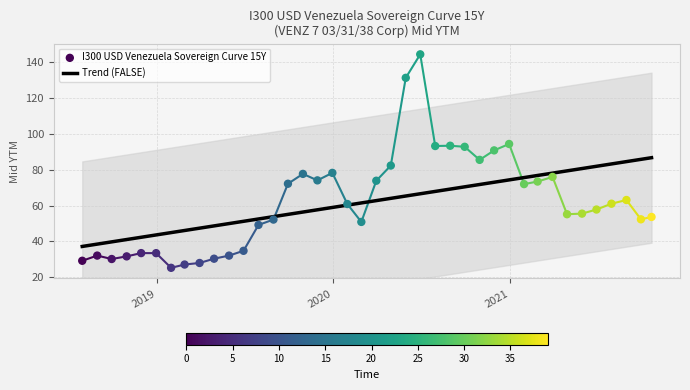

What is the maximum value for Trend (FALSE)?

86.6